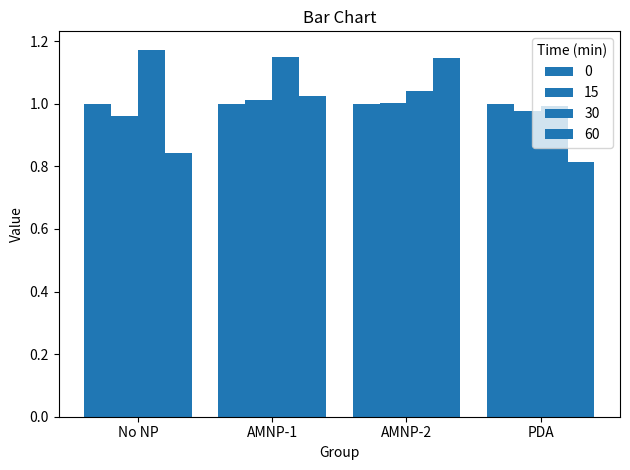

The 60 series shows 0.5 at PDA. True or false?

False